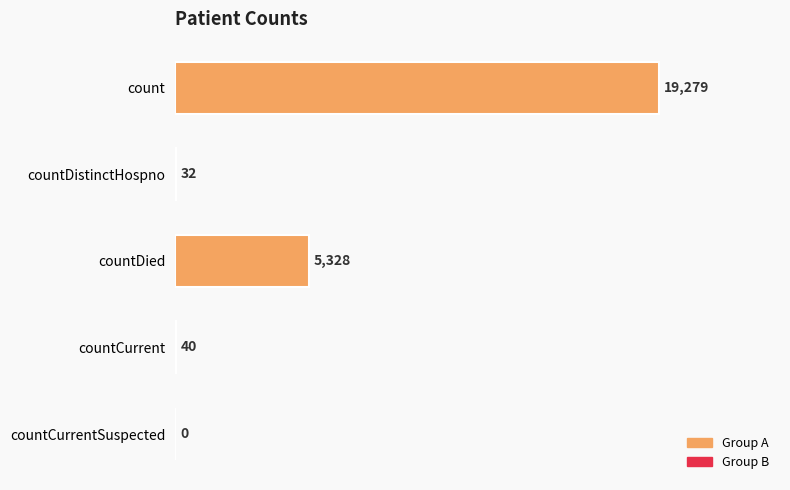

At which label is the value closest to 9639?

countDied